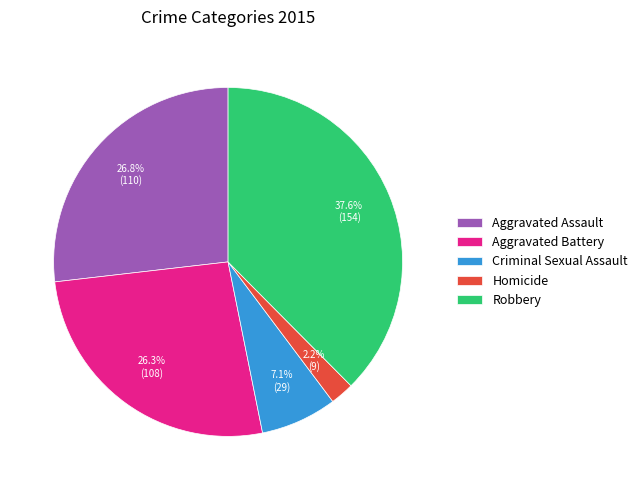

Which slice is the smallest?

Homicide